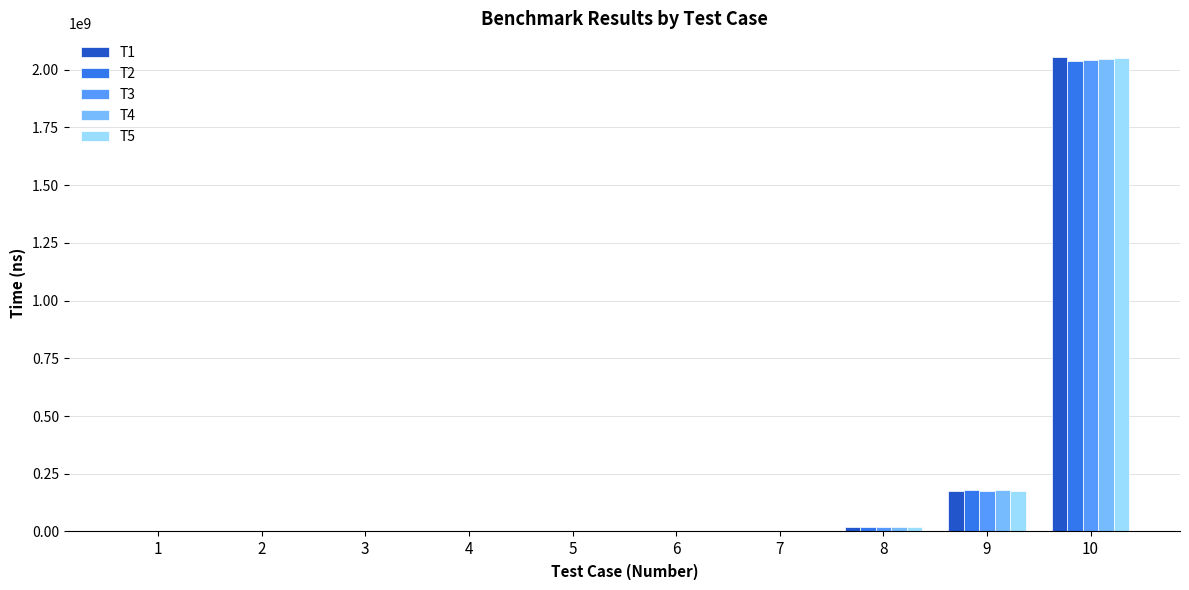

Is the value of T5 at 9 greater than the value of T4 at 5?

Yes